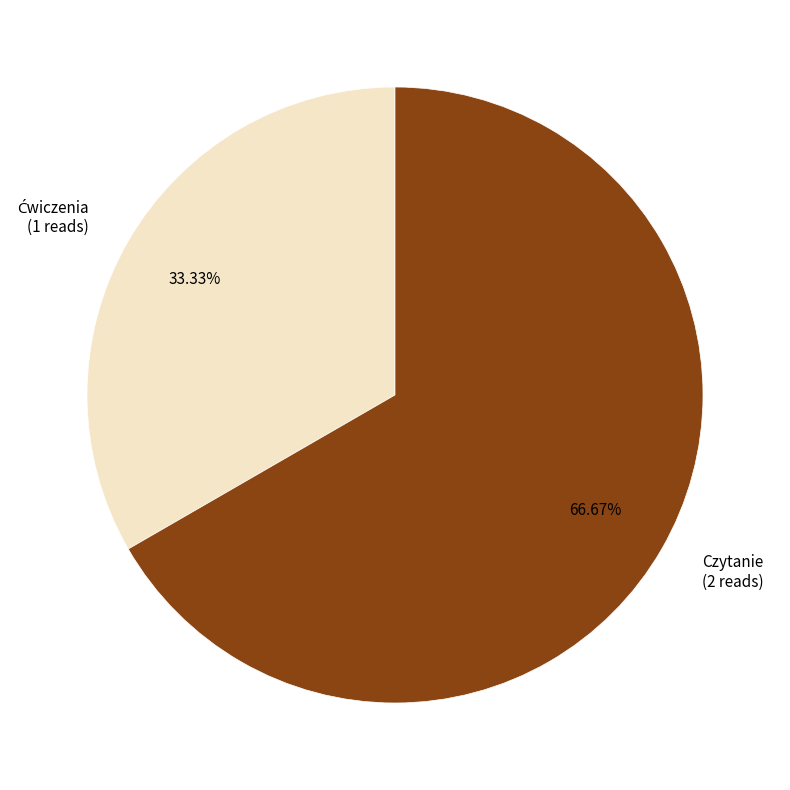

Is it true that Czytanie is 67% of the pie?

True